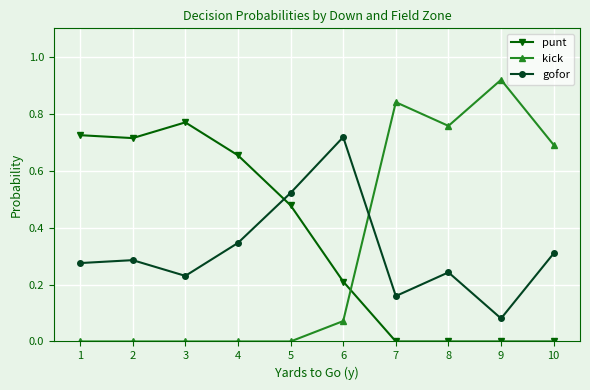

What is the difference between the maximum and minimum values in the gofor series?

0.6